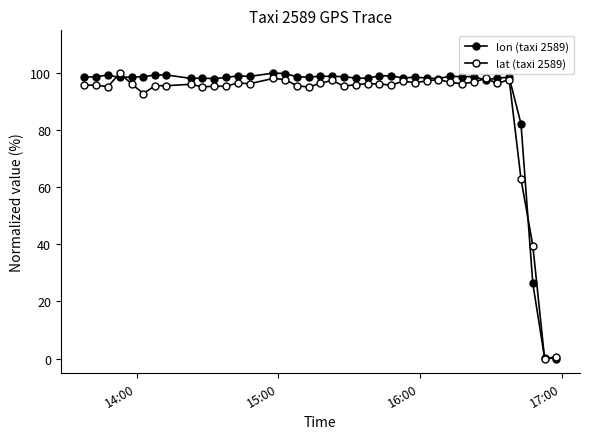

What is the difference between the maximum and minimum values in the lon (taxi 2589) series?

100.0